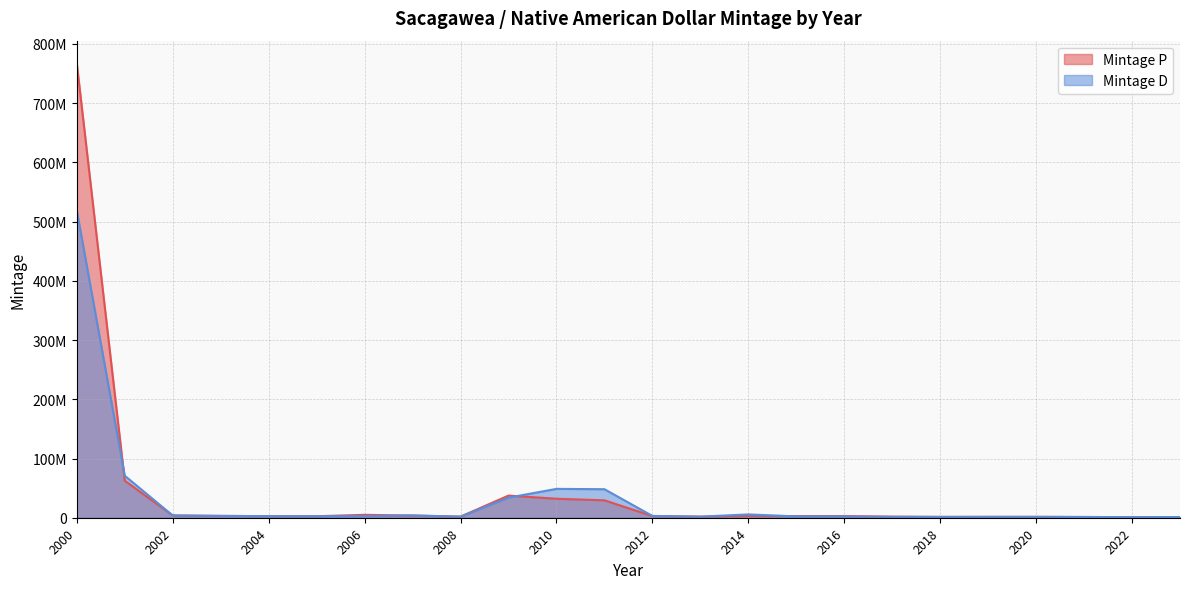

How many interior local peaks does the Mintage D series have?

3